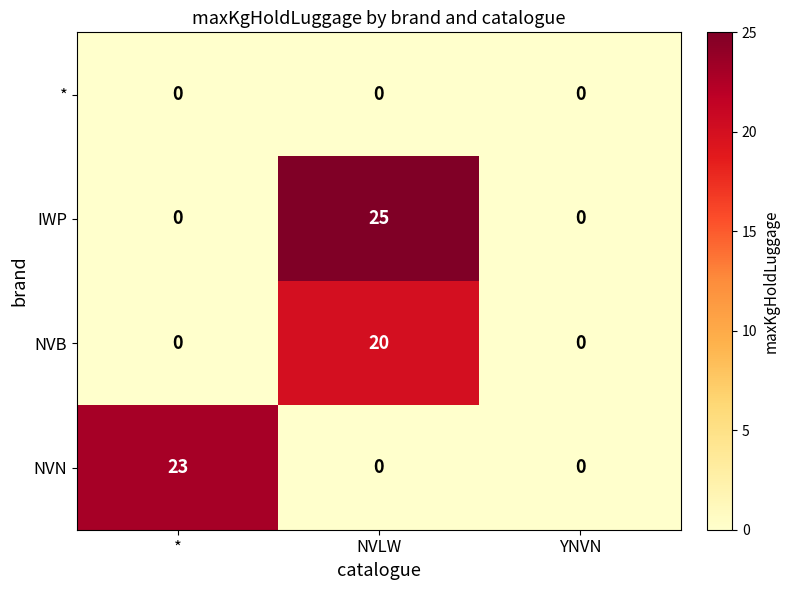

The IWP series shows 0 at *. True or false?

True